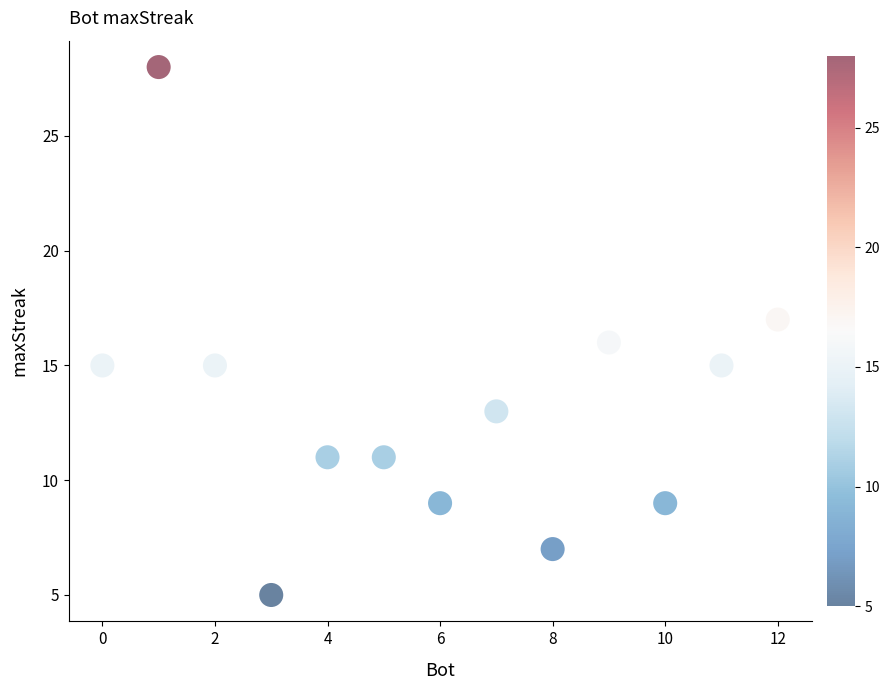

What is the range of Y values (max minus min)?

23